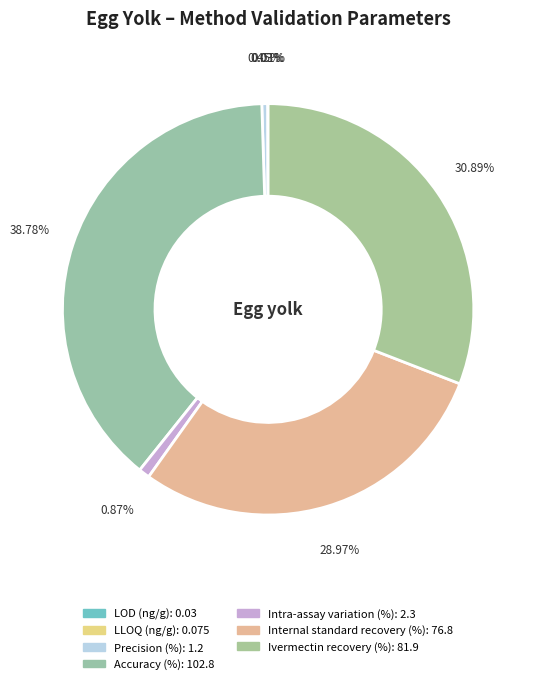

Which category has the smallest portion of the pie?

LOD (ng/g)